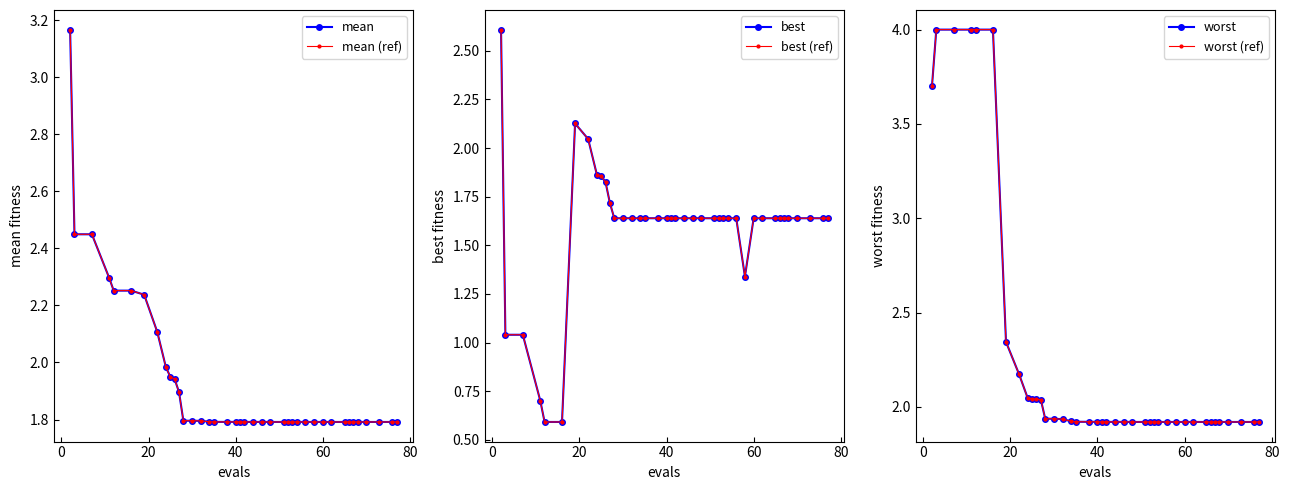

In best (ref), how many points are higher than both neighbors (excluding endpoints)?

10